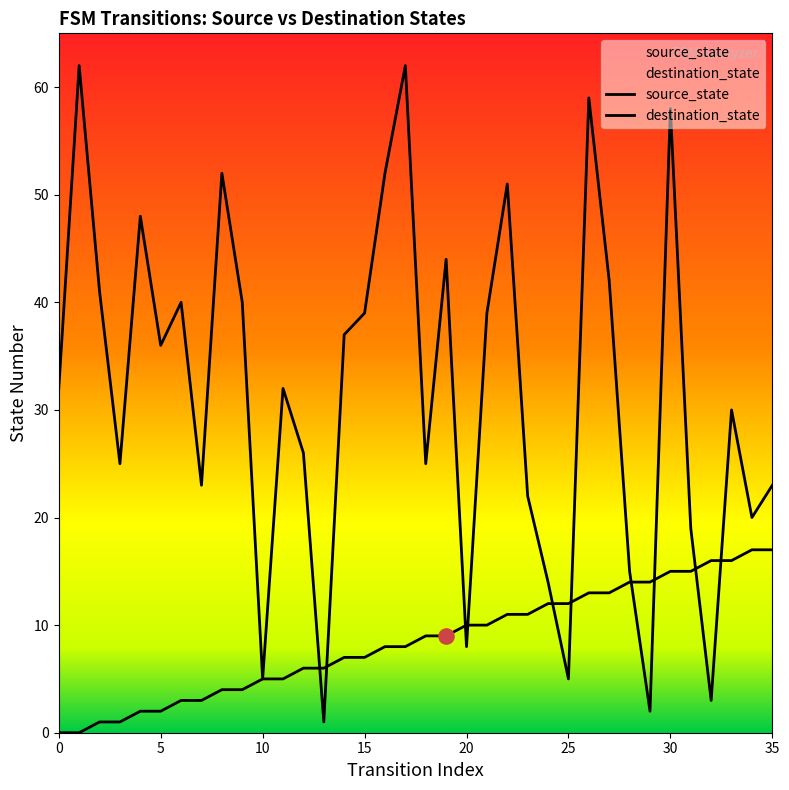

Is the value of source_state at 9 greater than the value of destination_state at 30?

No